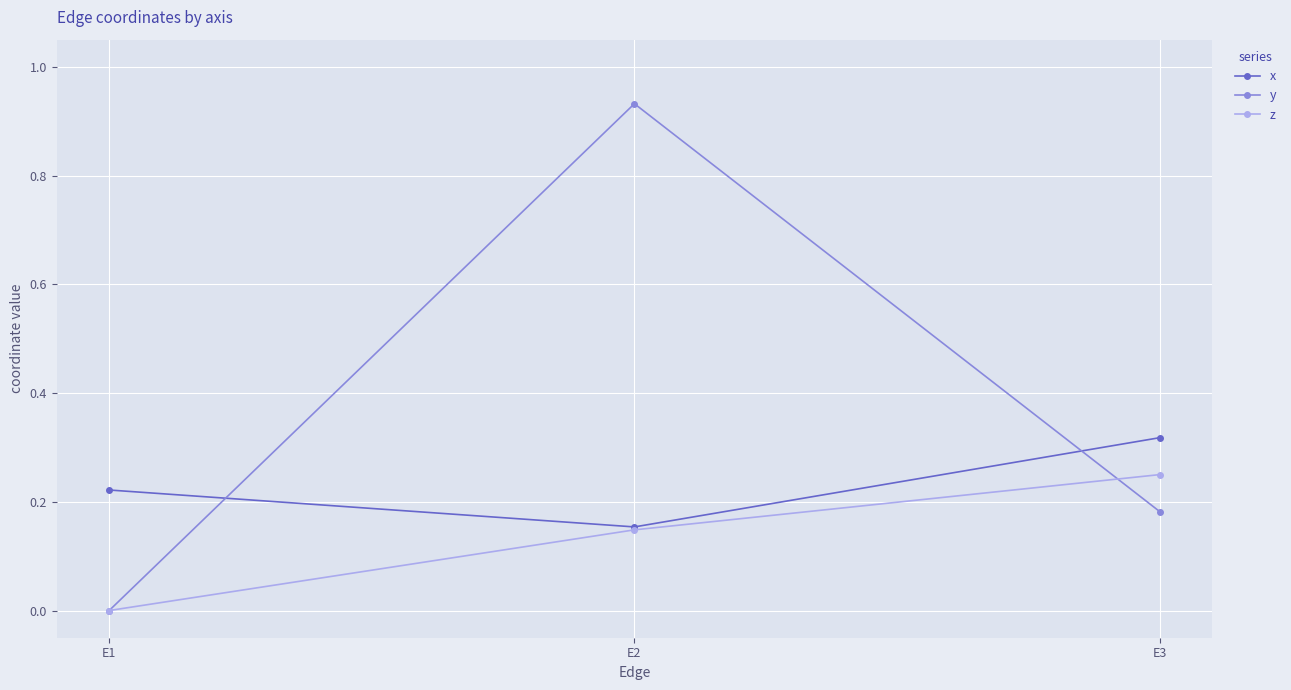

True or false: z has a value of -0.1 at E1.

False